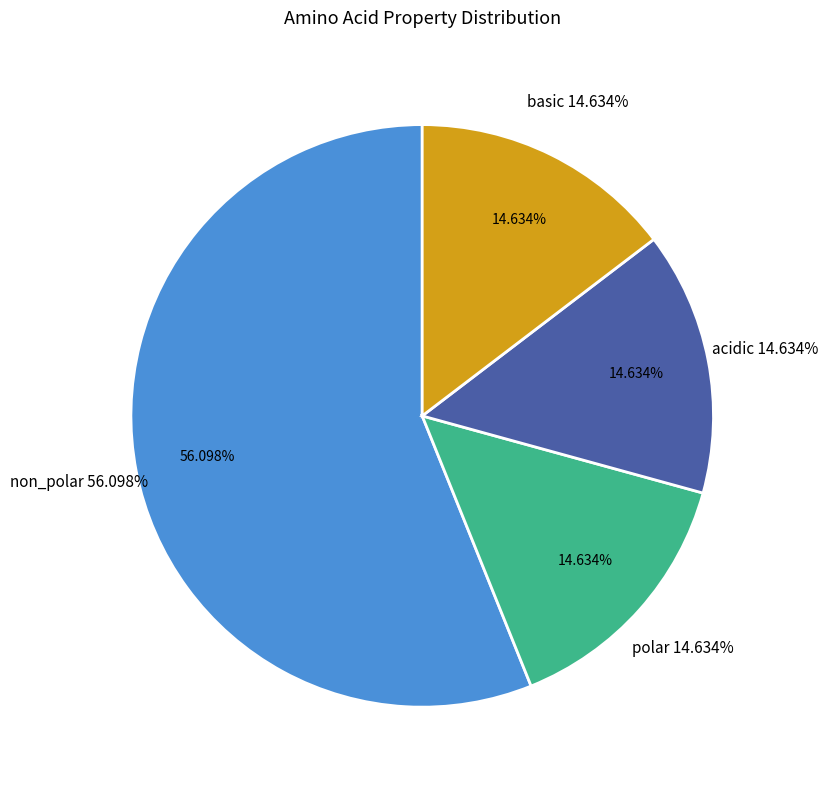

Is it true that acidic is 7% of the pie?

False